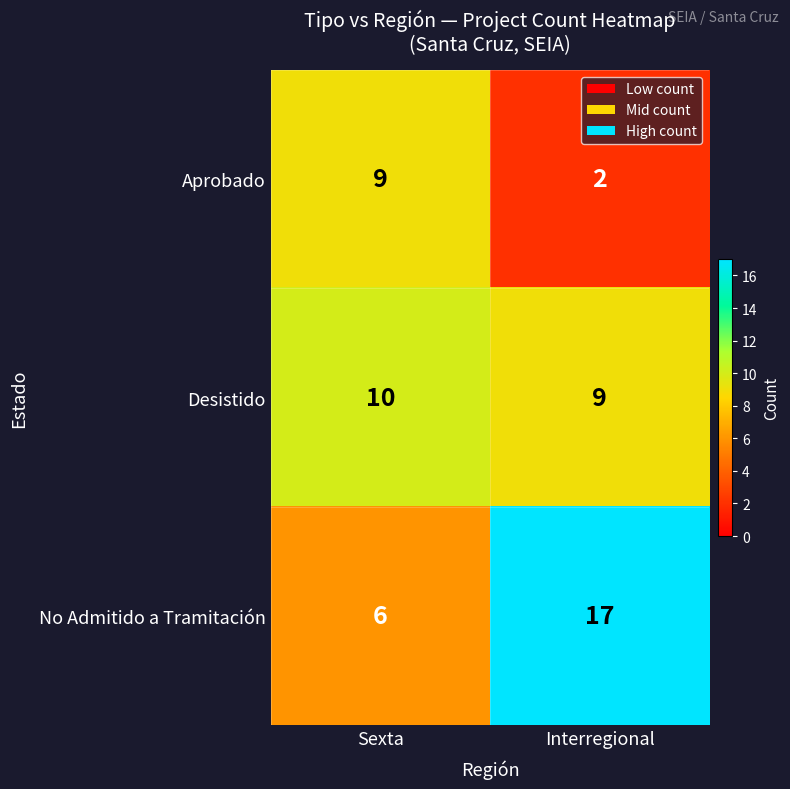

Rank the series by their maximum value, from highest to lowest.

No Admitido a Tramitación, Desistido, Aprobado